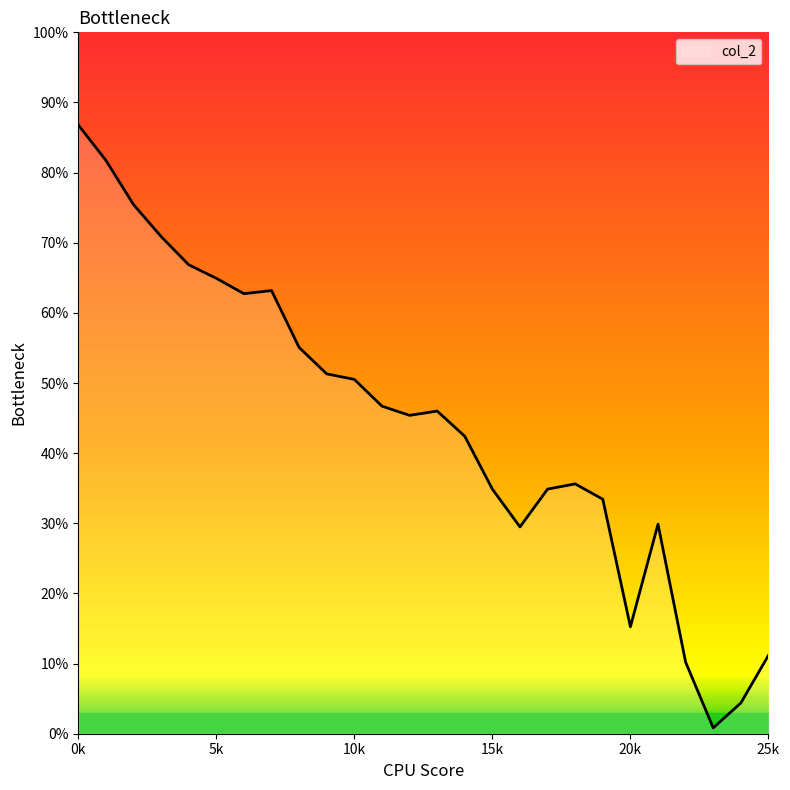

Does the chart display data point markers on the line(s)?

No